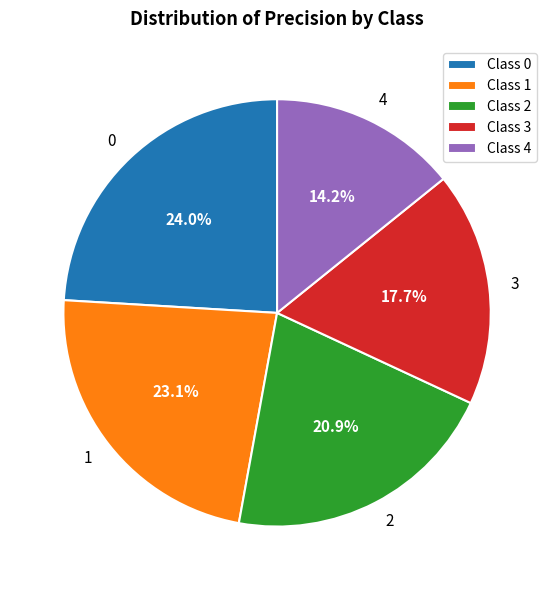

Rank the categories by value from lowest to highest.

4, 3, 2, 1, 0